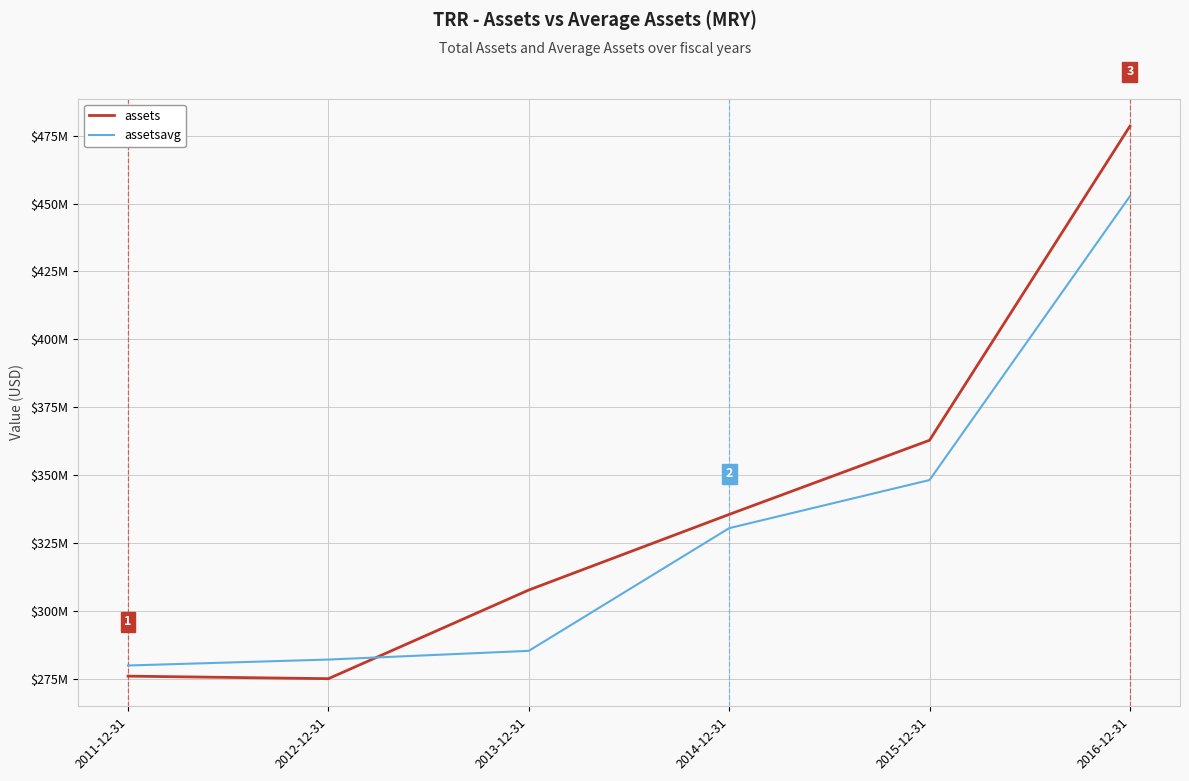

What is the difference between the maximum and second lowest values in the assetsavg series?

170547250